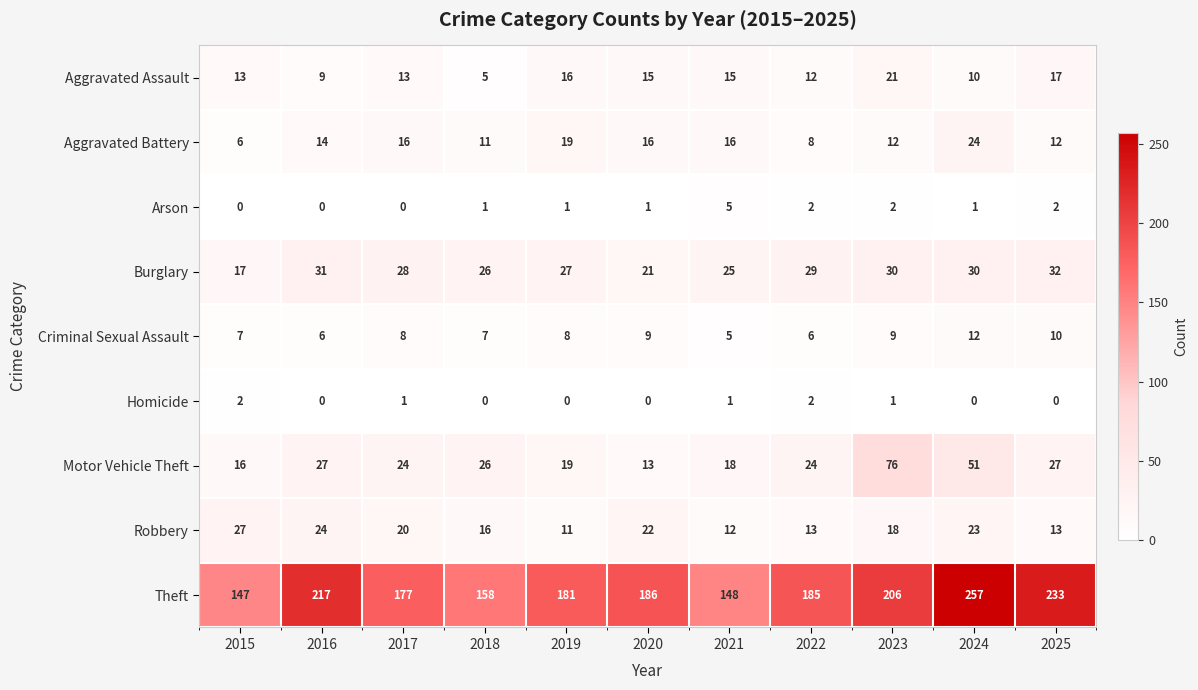

Which series changed the most between 2022 and 2024?

Theft